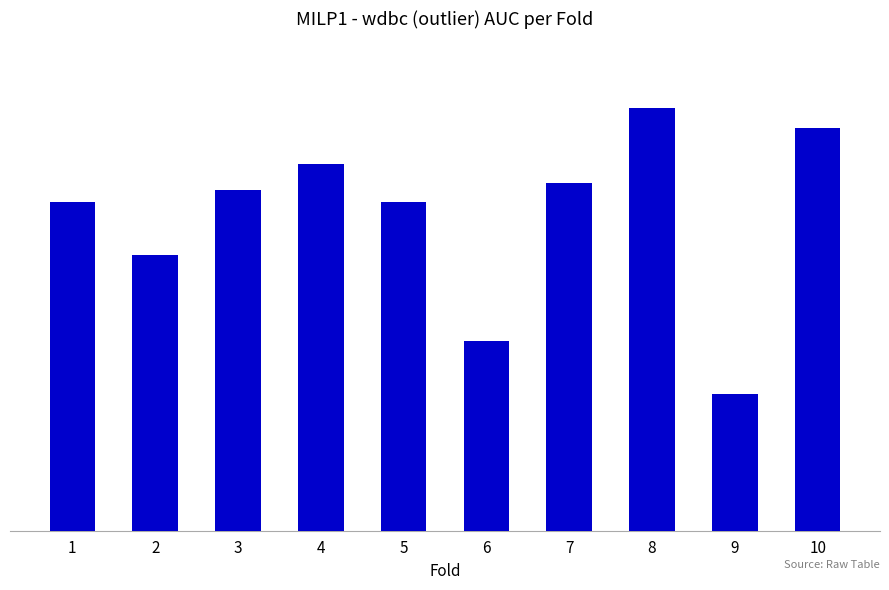

What is the minimum value shown in the chart?

0.8